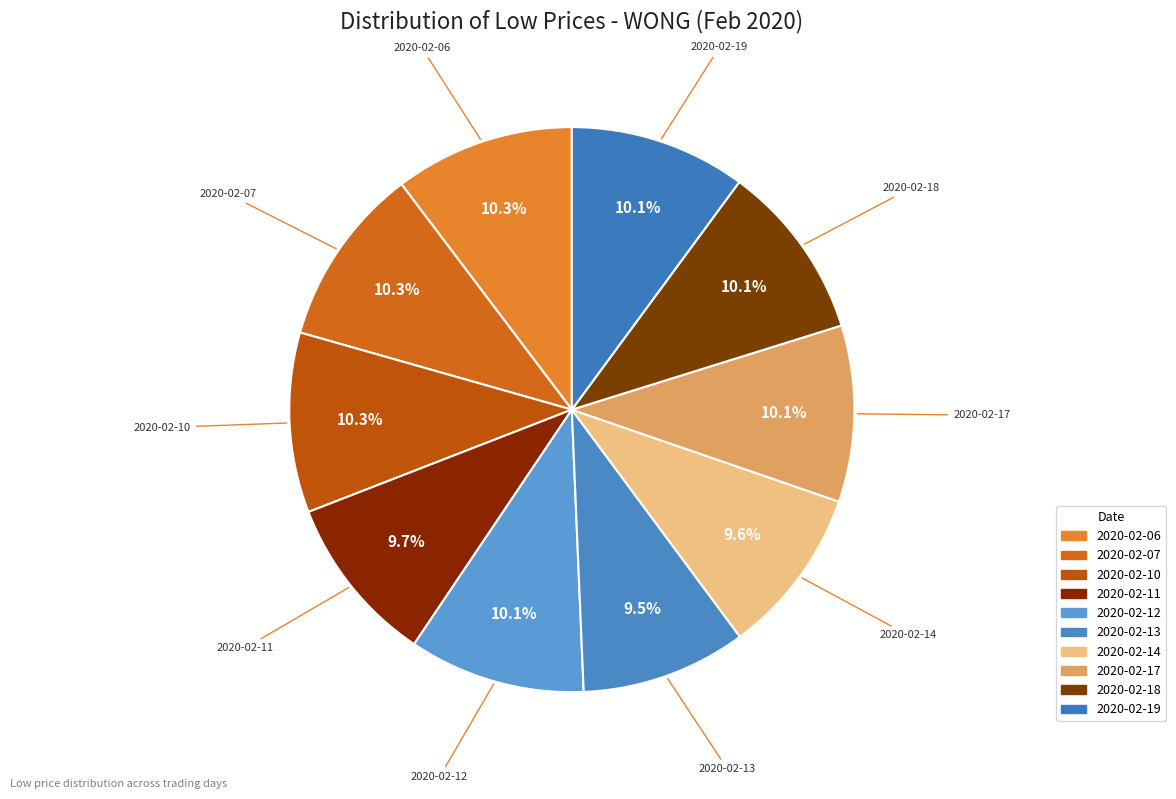

How much of the chart is everything except 2020-02-06?

89.7%